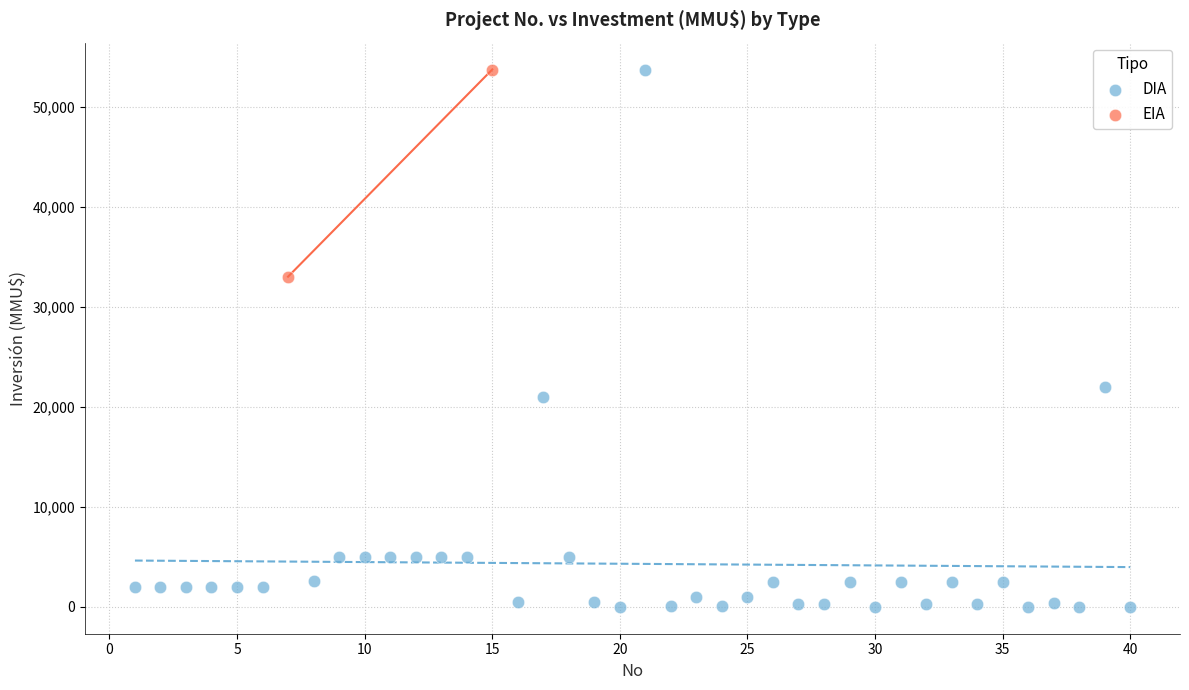

What are all the series names shown in the legend?

DIA, EIA